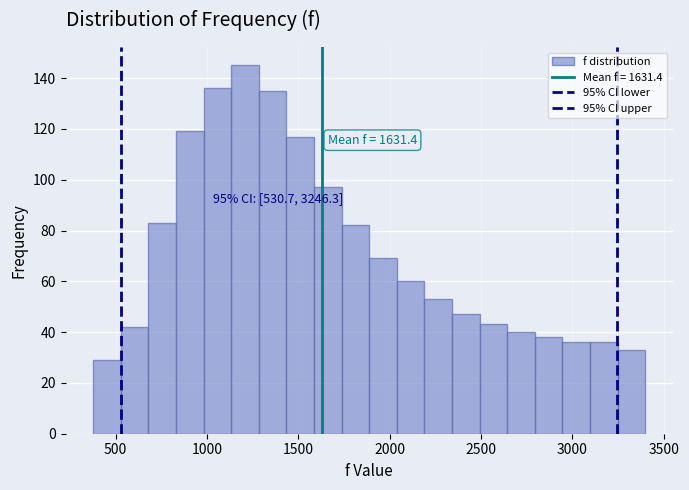

Read against the x-axis, roughly where is the centre of the tallest bar?

1200